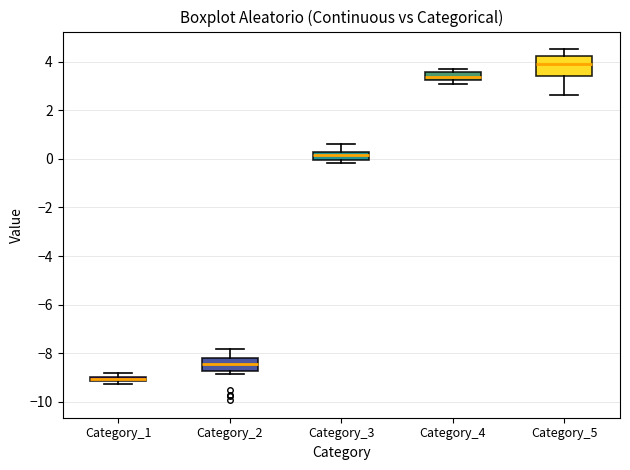

Which box is the tallest, from its lower edge to its upper edge?

Category_5